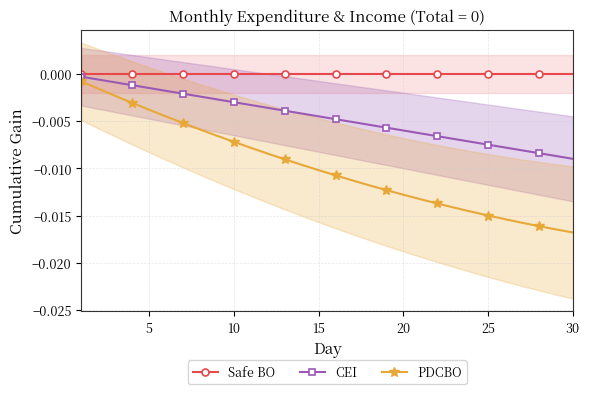

Which series has the largest total across all categories?

Safe BO